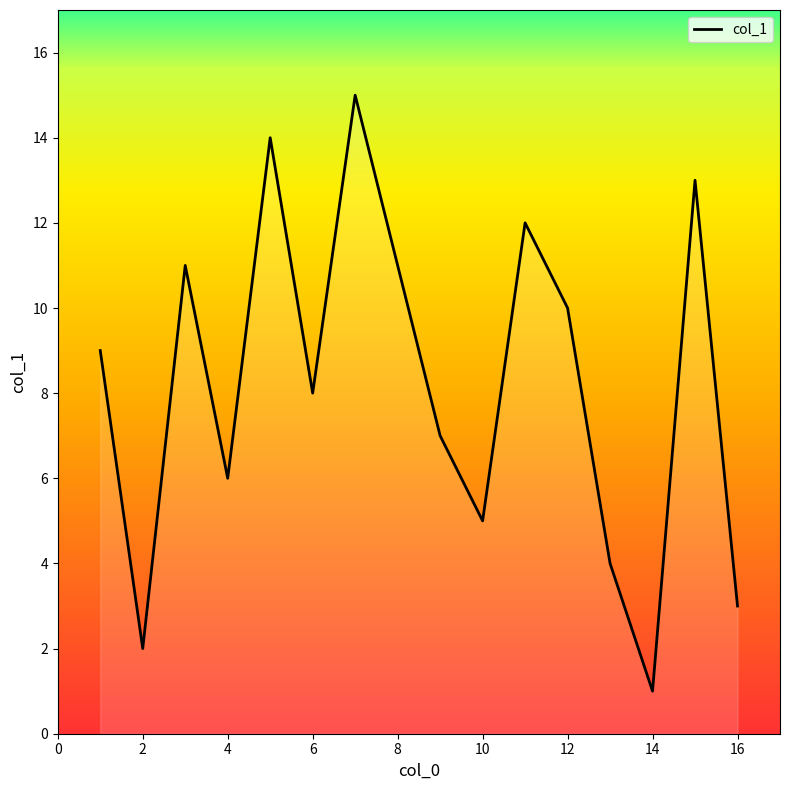

What is the difference between the maximum and minimum values?

14